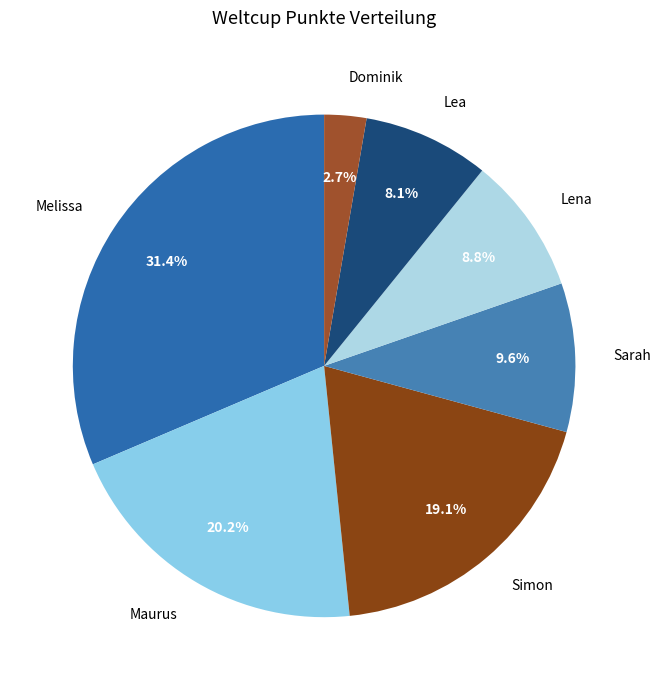

Is Maurus the majority of the pie?

No